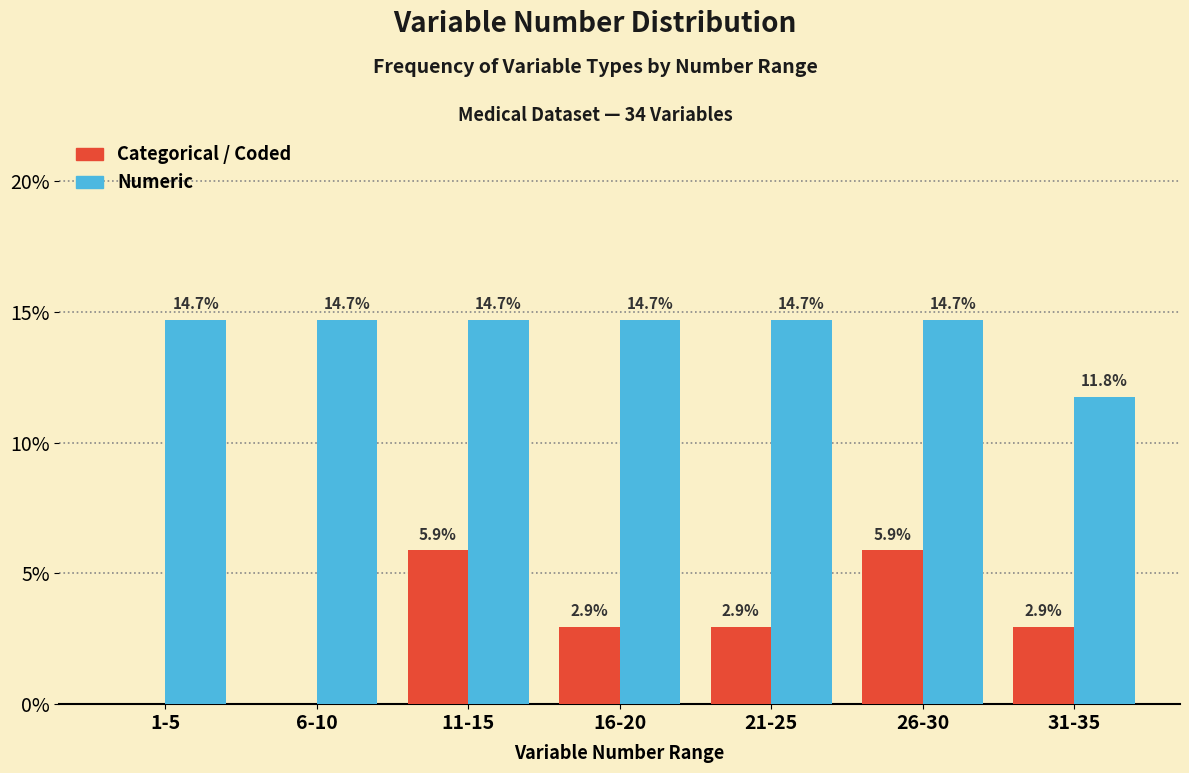

Reading right to left, transcribe all the data shown in this chart.

Categorical / Coded: 31-35=2.9	26-30=5.9	21-25=2.9	16-20=2.9	11-15=5.9	6-10=0.0	1-5=0.0
Numeric: 31-35=11.8	26-30=14.7	21-25=14.7	16-20=14.7	11-15=14.7	6-10=14.7	1-5=14.7